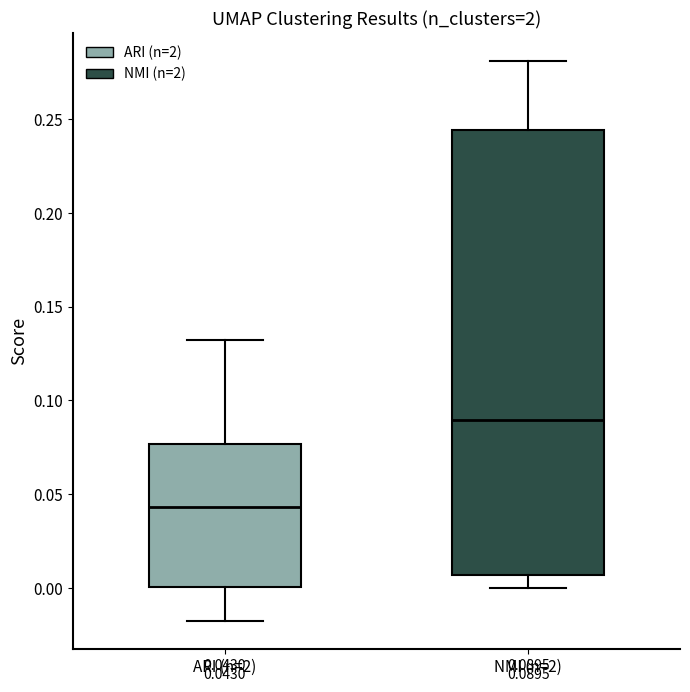

Which box has the lowest median line?

ARI (n=2)